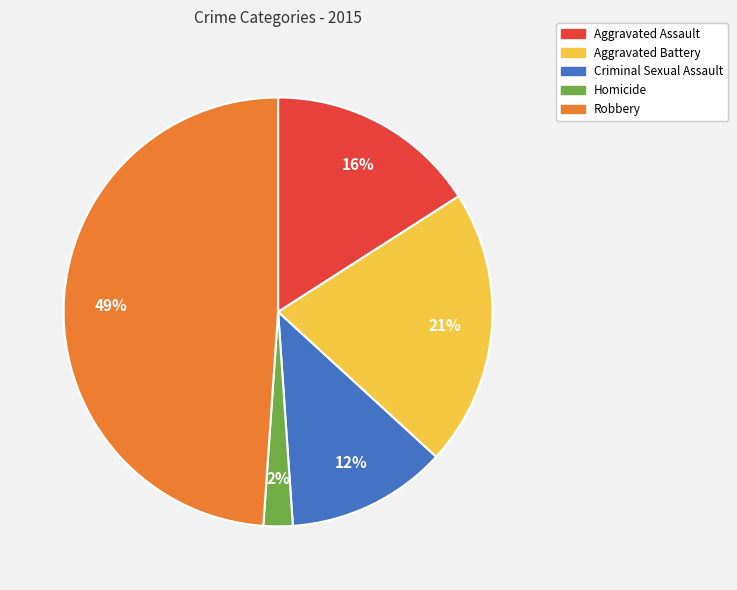

The Robbery slice represents 49% of the pie. True or false?

True